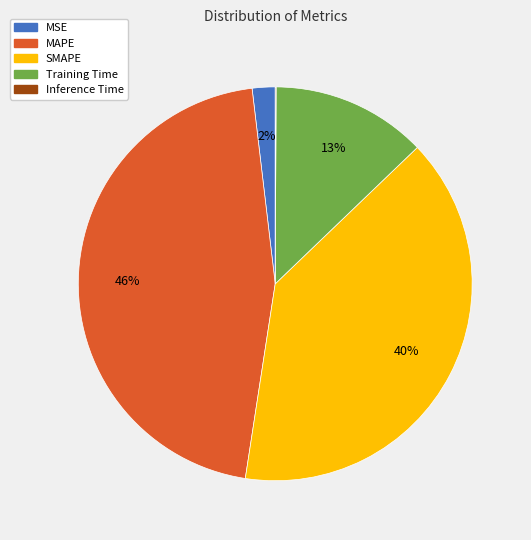

Which slice is the largest?

MAPE